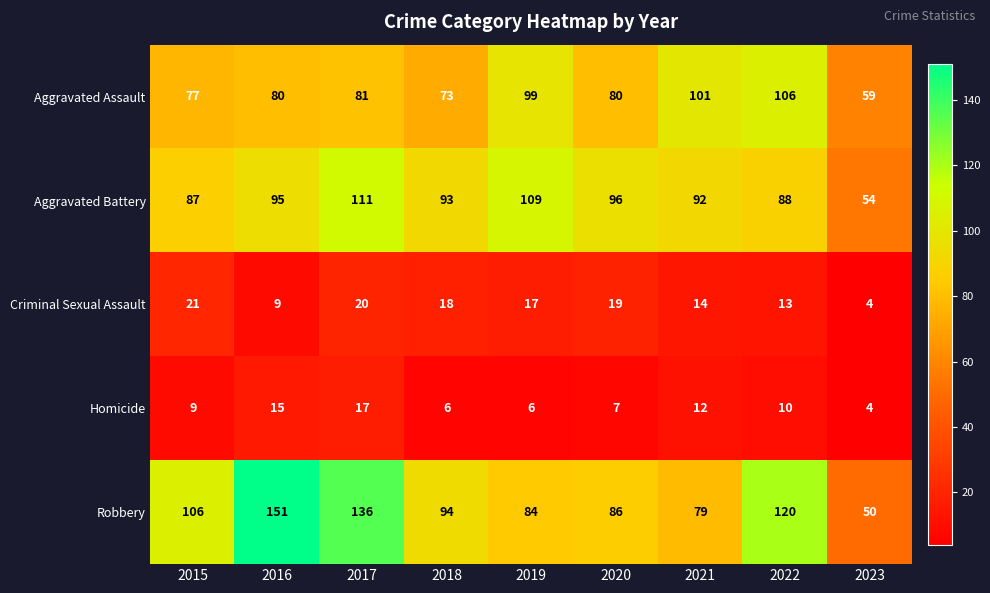

At how many categories does at least one series exceed 37?

9